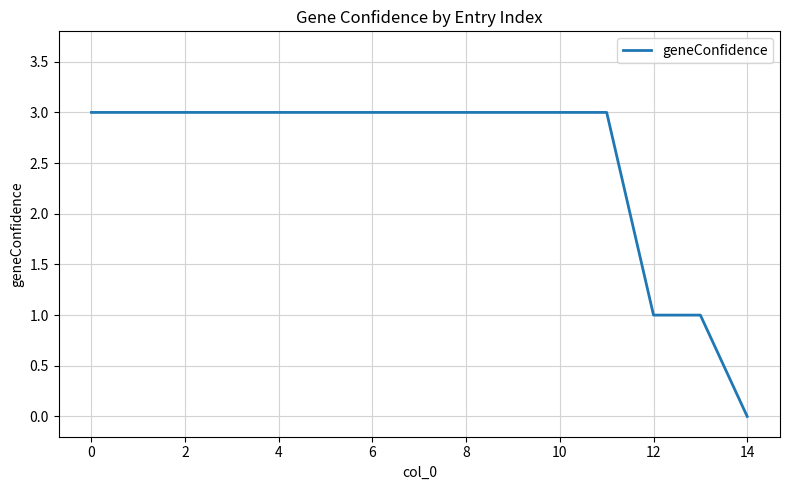

What is the difference between the maximum and minimum values?

3